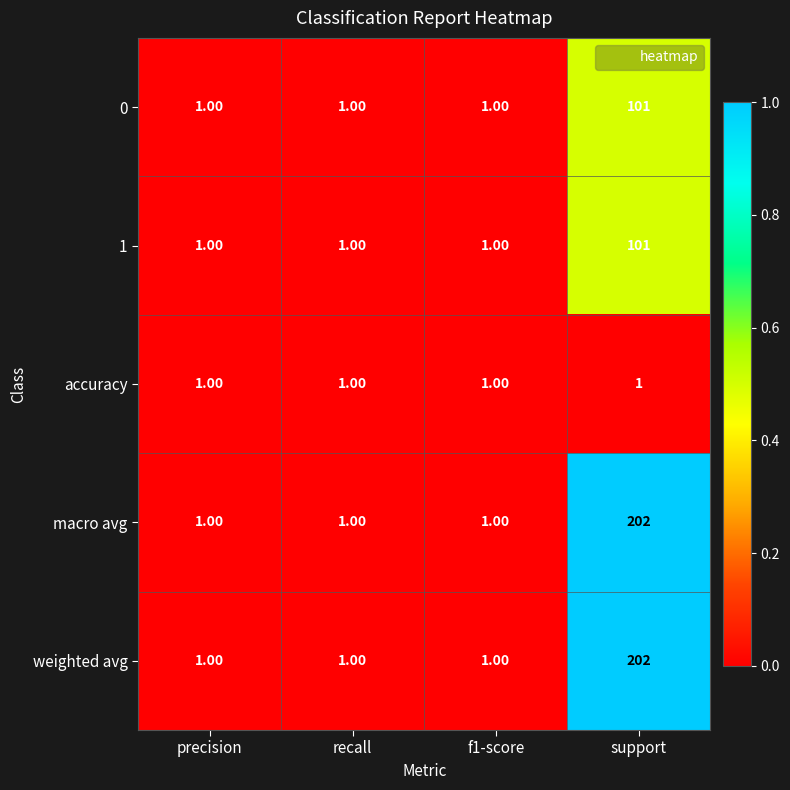

What is the difference between the macro avg values at support and recall?

201